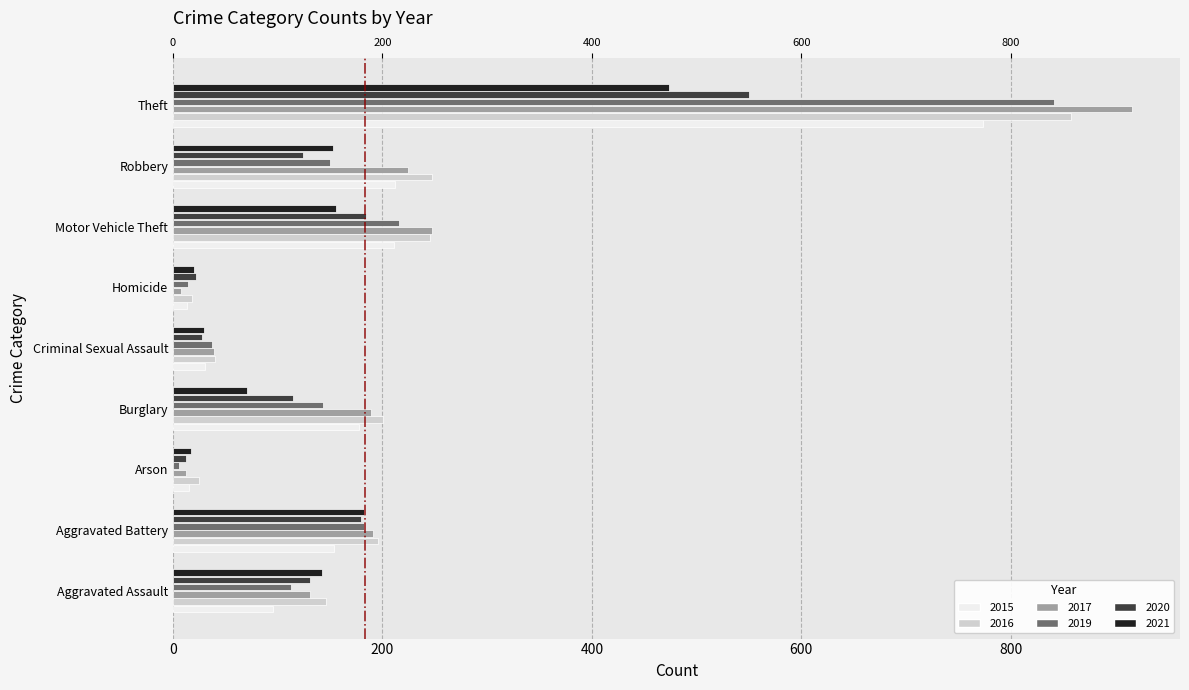

How many bars are there in each group?

6